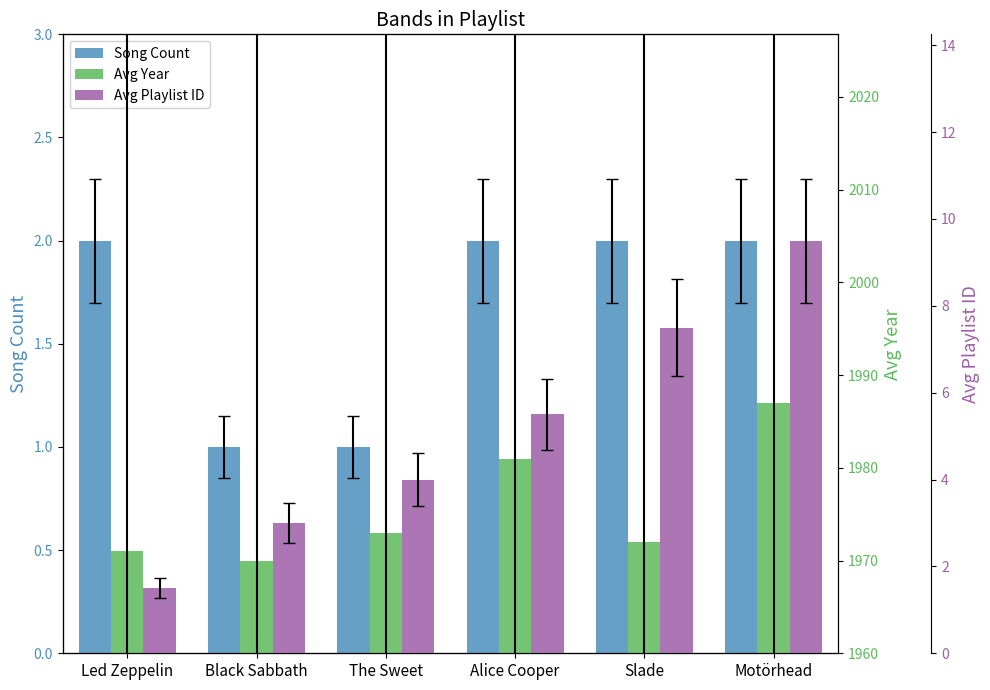

What are all the series names shown in the legend?

Song Count, Avg Year, Avg Playlist ID